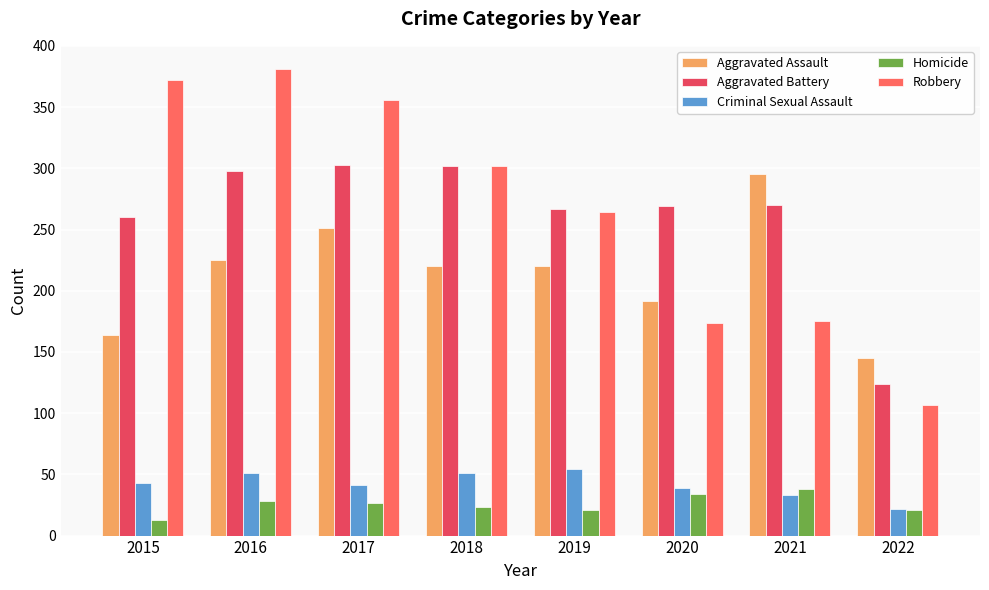

What is the difference between the second highest and minimum values in the Criminal Sexual Assault series?

29